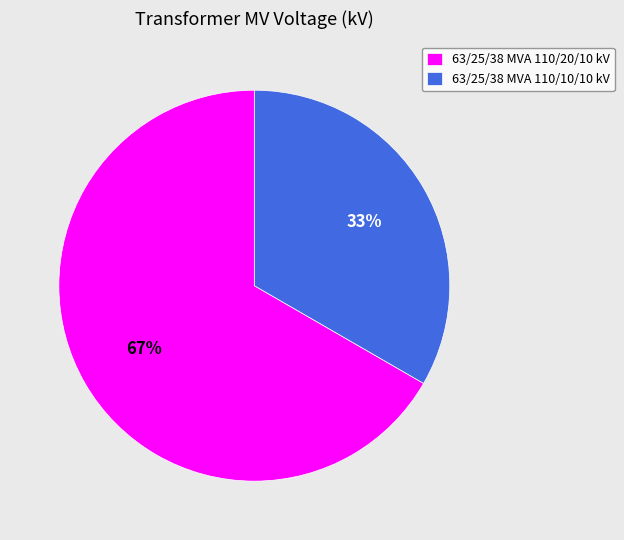

How many segments does this pie chart have?

2